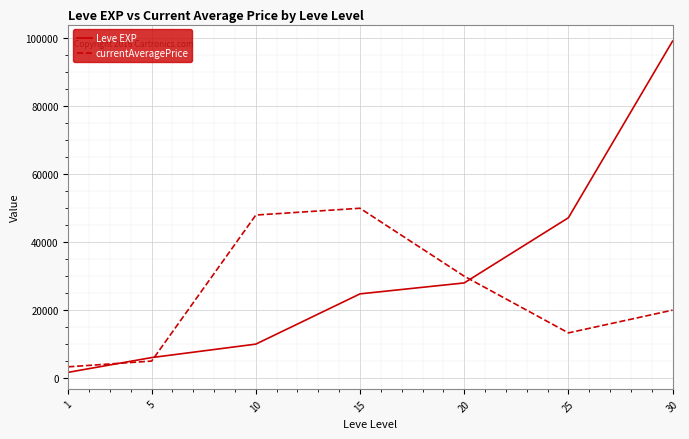

Reading left to right, extract all data points from this chart.

Leve EXP: 1=1690	5=6030	10=9990	15=24790	20=28010	25=47200	30=99220
currentAveragePrice: 1=3307	5=5000	10=48000	15=50000	20=29999	25=13299	30=20000